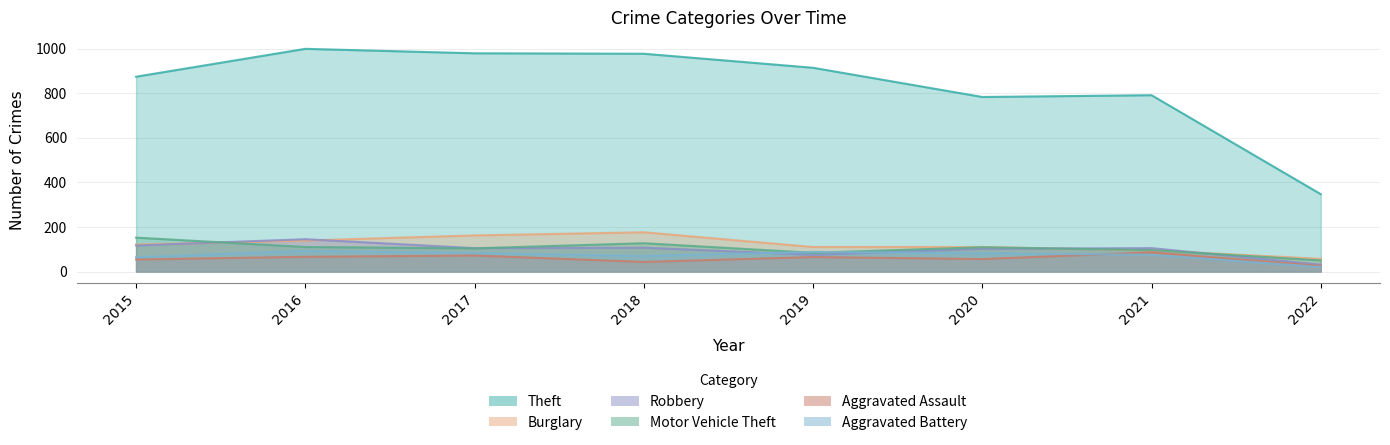

How many values in the Aggravated Assault series are below 65?

4